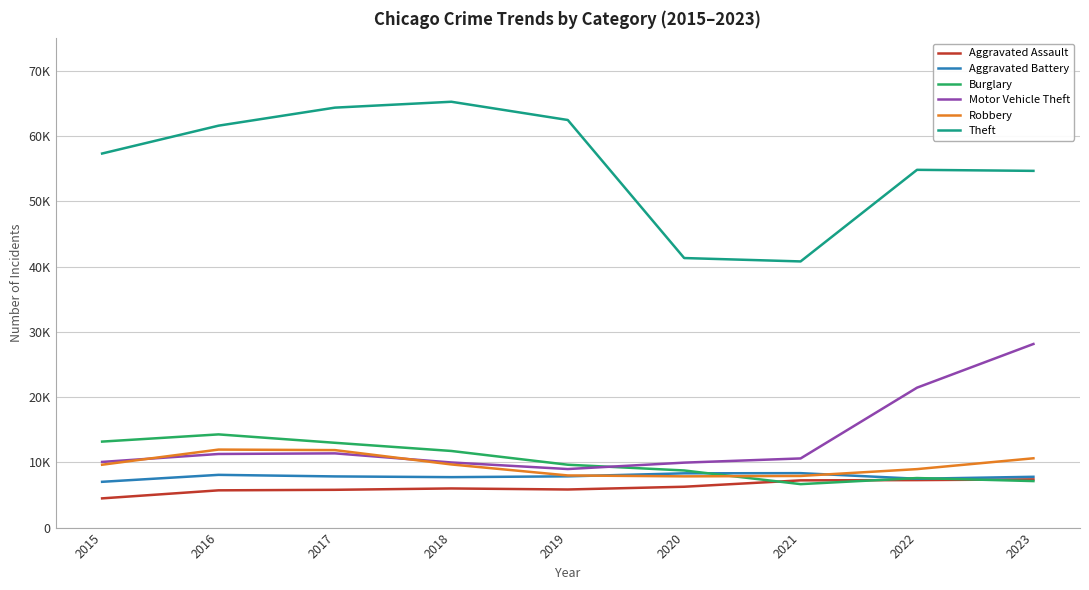

Which series has the widest spread of values?

Theft